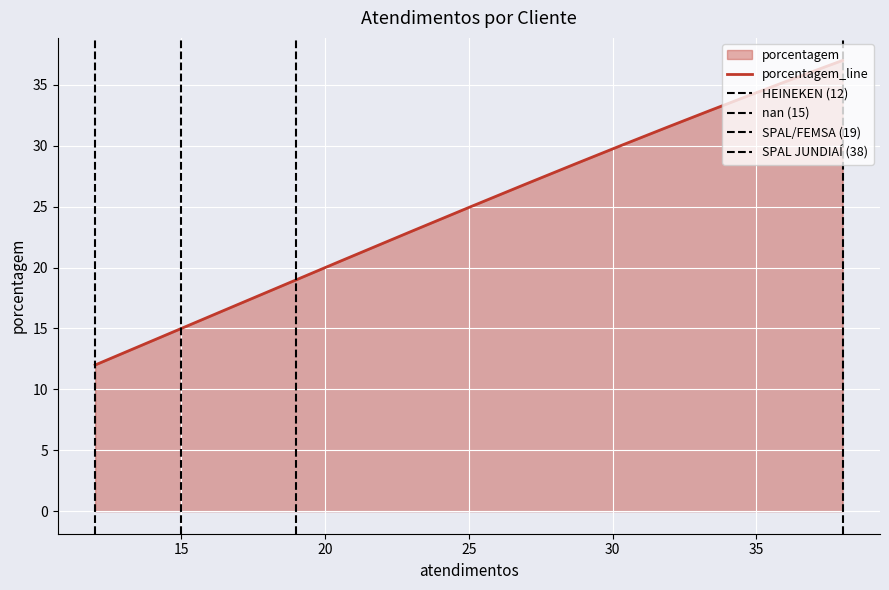

Which has a higher value, SPAL JUNDIAÍ or nan?

SPAL JUNDIAÍ